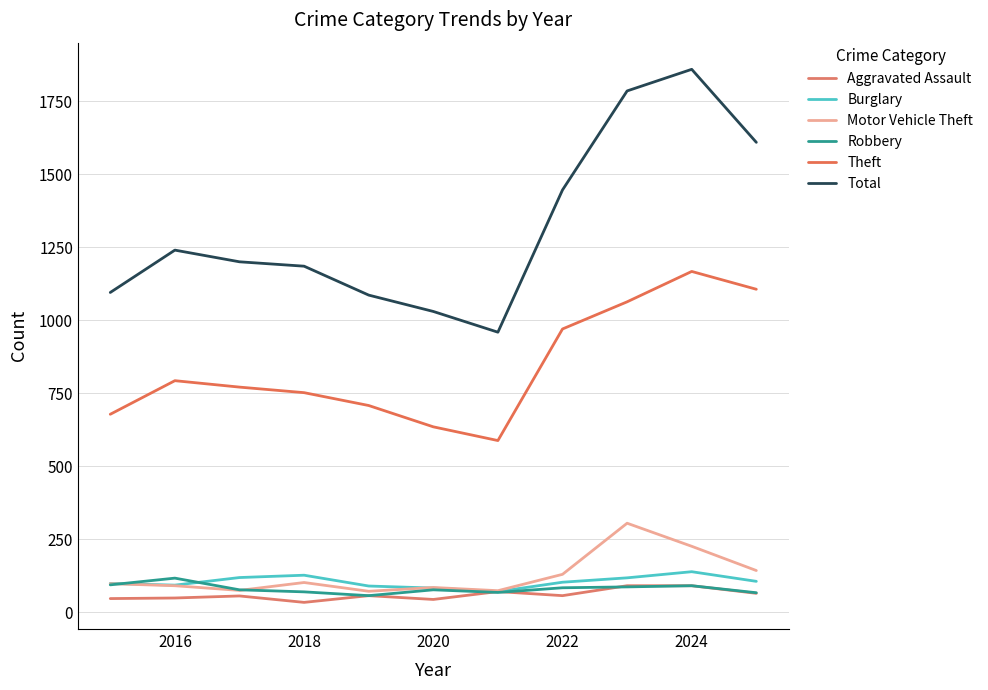

List the series in order of their peak value, lowest first.

Aggravated Assault, Robbery, Burglary, Motor Vehicle Theft, Theft, Total